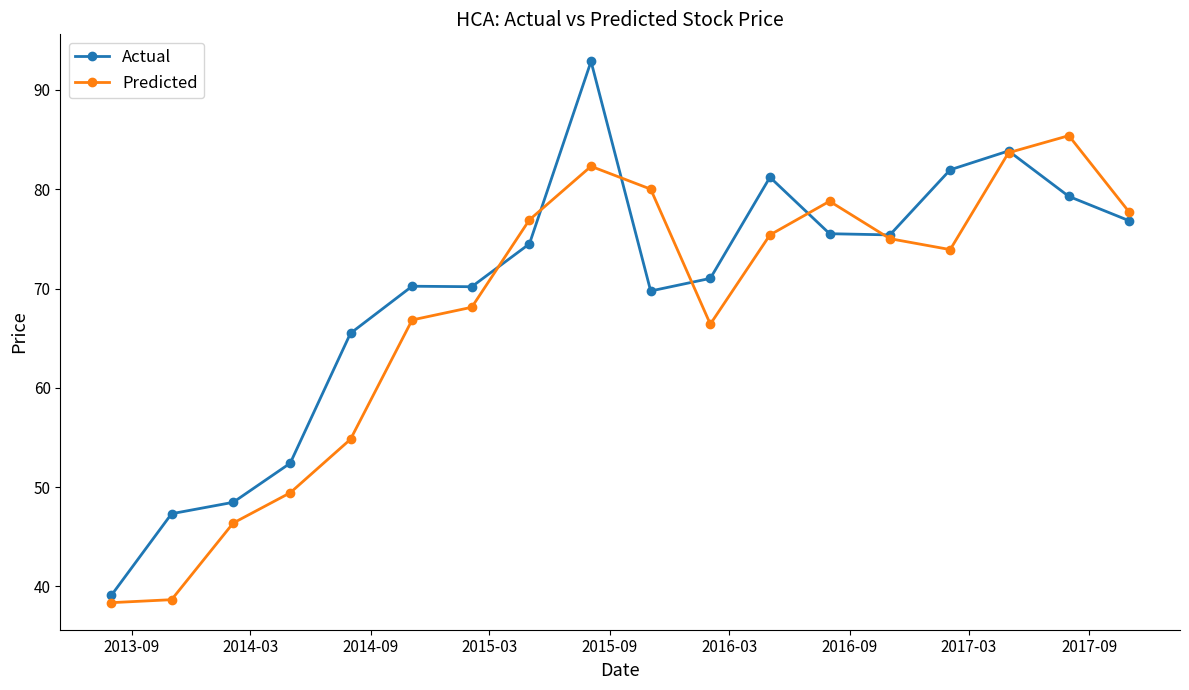

List the series in order of their peak value, lowest first.

Predicted, Actual